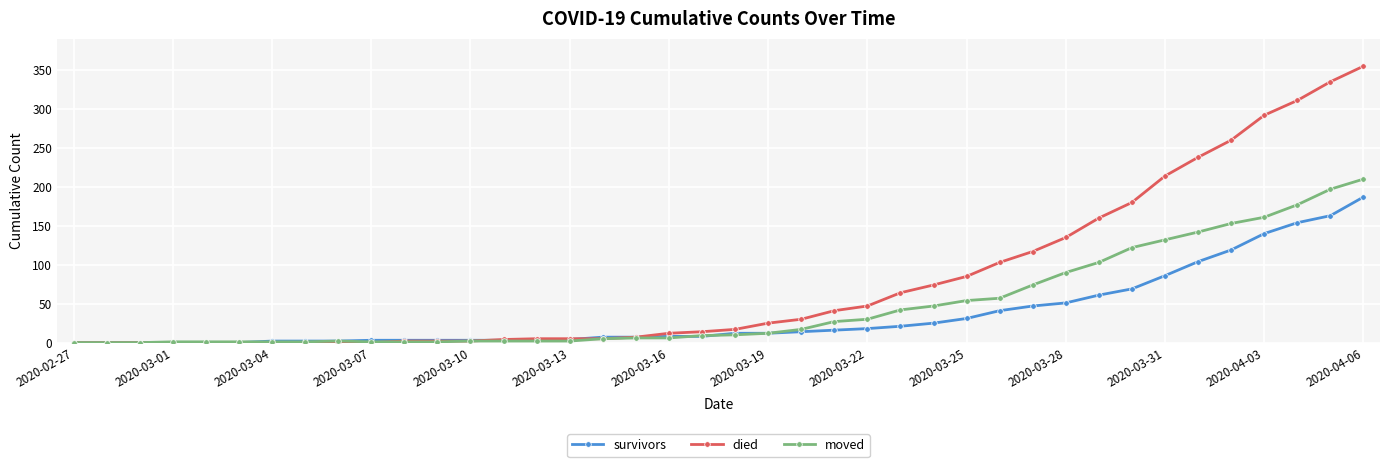

Which series has the largest total across all categories?

died